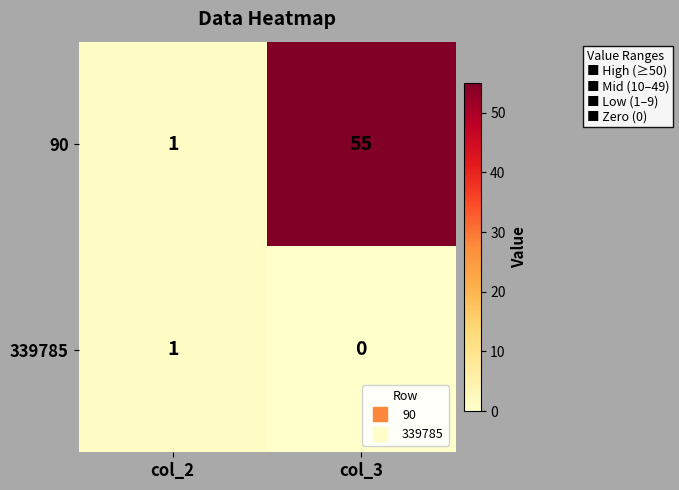

Rank the series at col_3 from highest to lowest value.

90, 339785